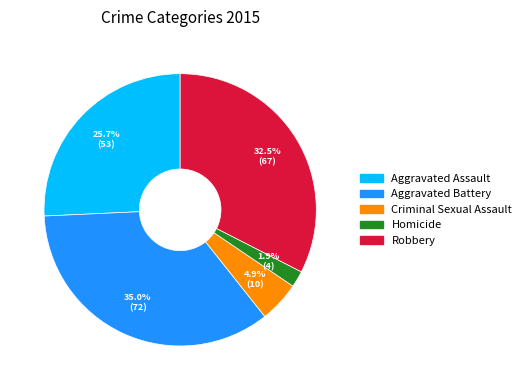

Rank the categories by value from highest to lowest.

Aggravated Battery, Robbery, Aggravated Assault, Criminal Sexual Assault, Homicide